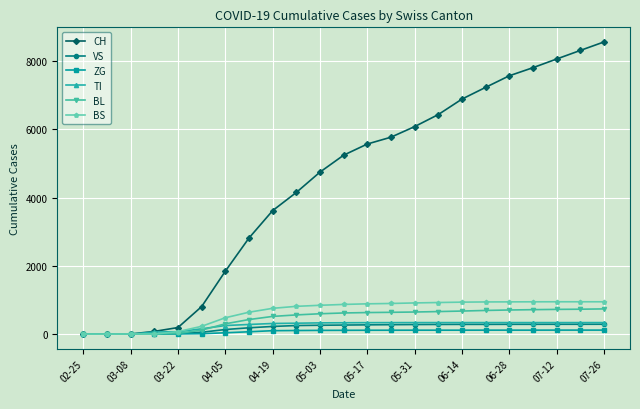

Which series has the largest total across all categories?

CH